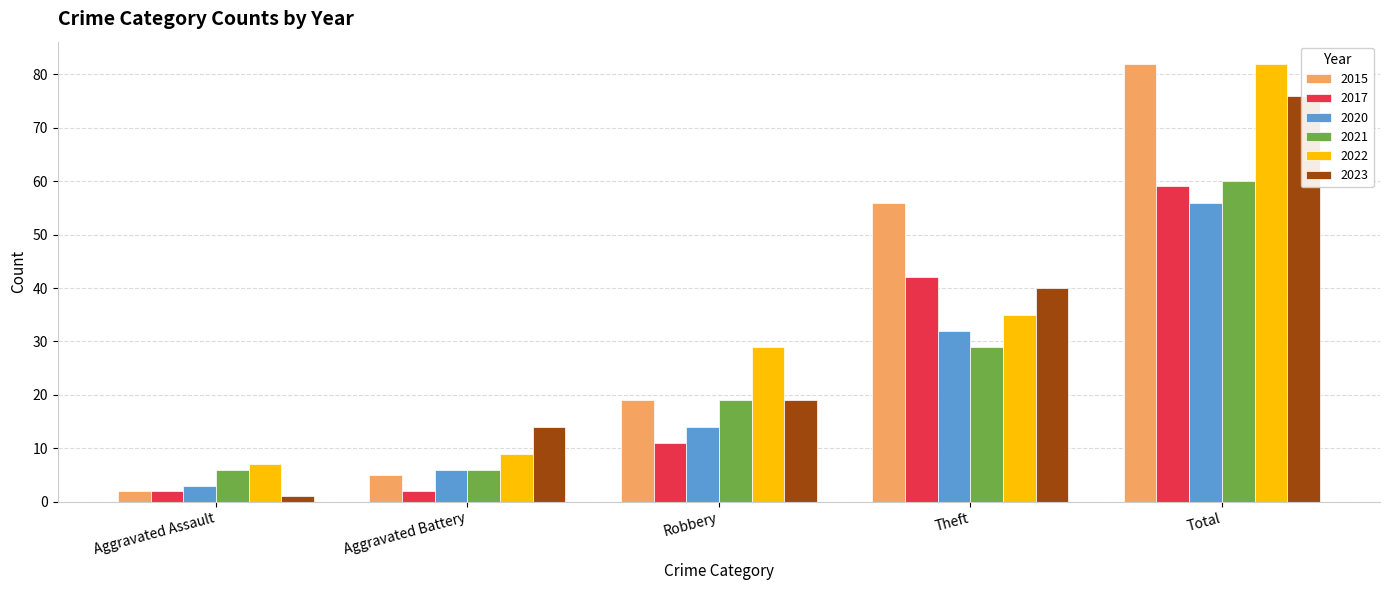

What is the sum of all 2023 values?

150